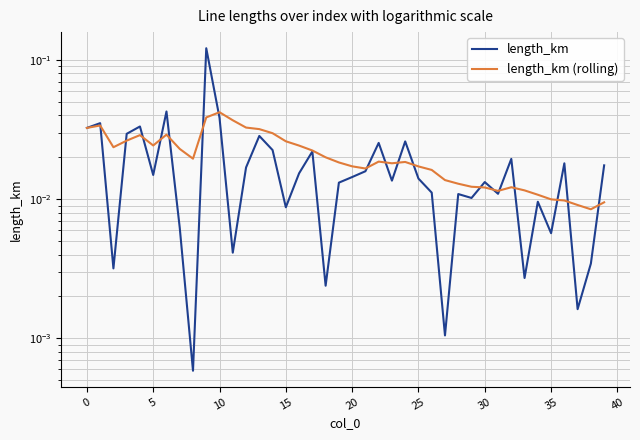

Is it true that length_km equals 0.0 at 16?

True